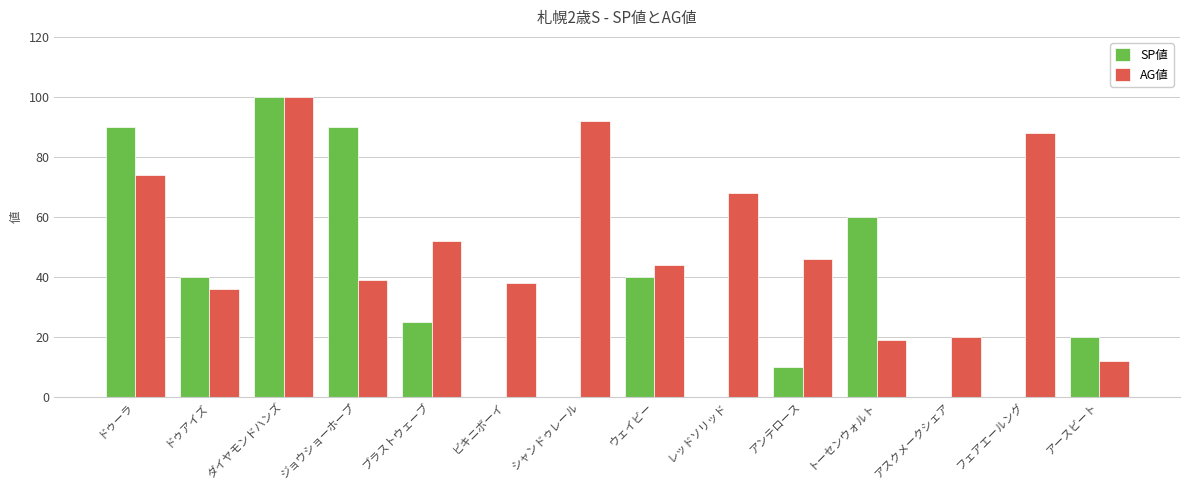

What is the total value across all series at ドゥーラ?

164